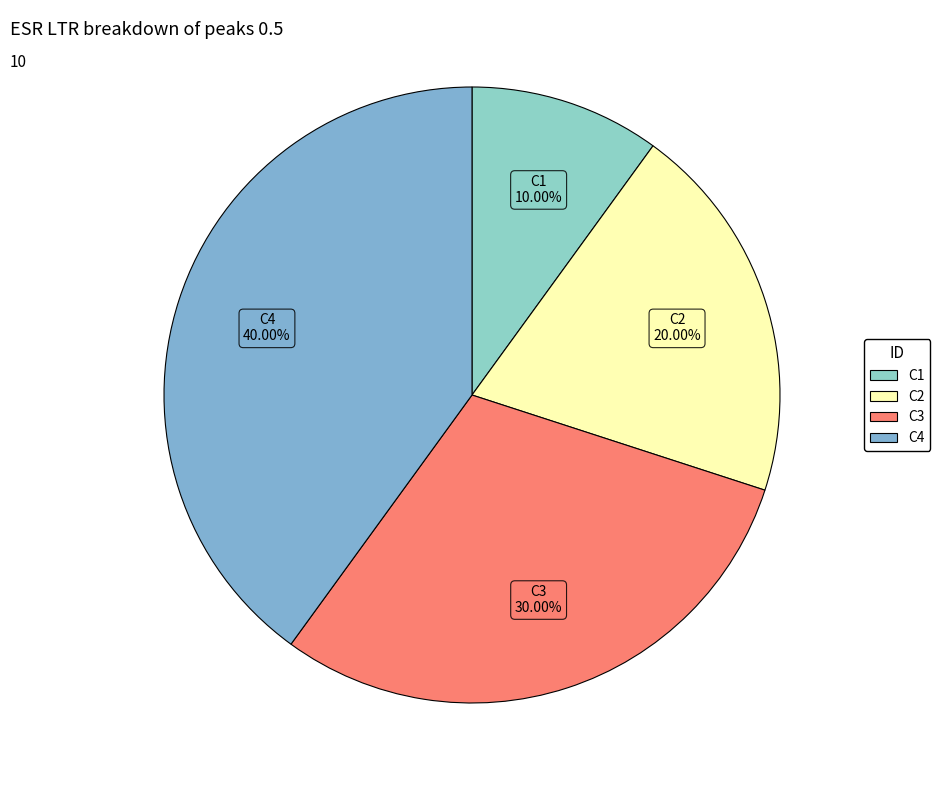

To the nearest percent, what is the difference between the C2 and C4 slice percentages?

20%